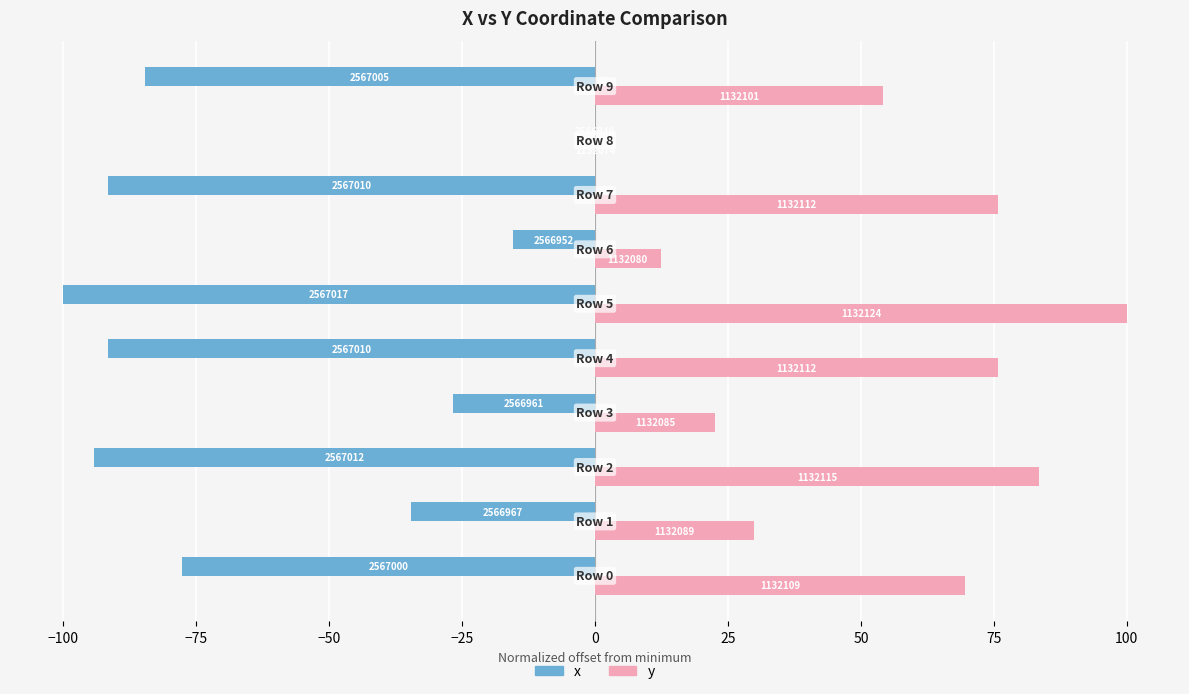

What are all the series names shown in the legend?

x, y